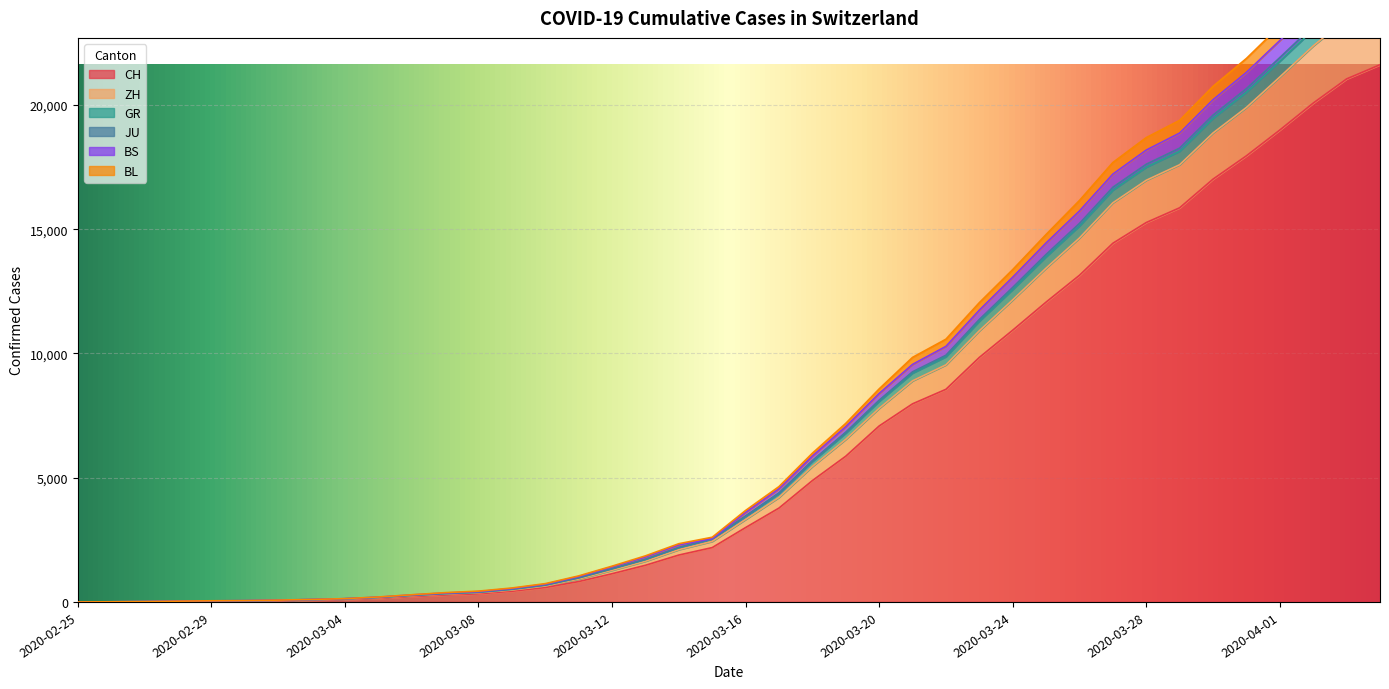

At how many categories does at least one series exceed 26109?

1